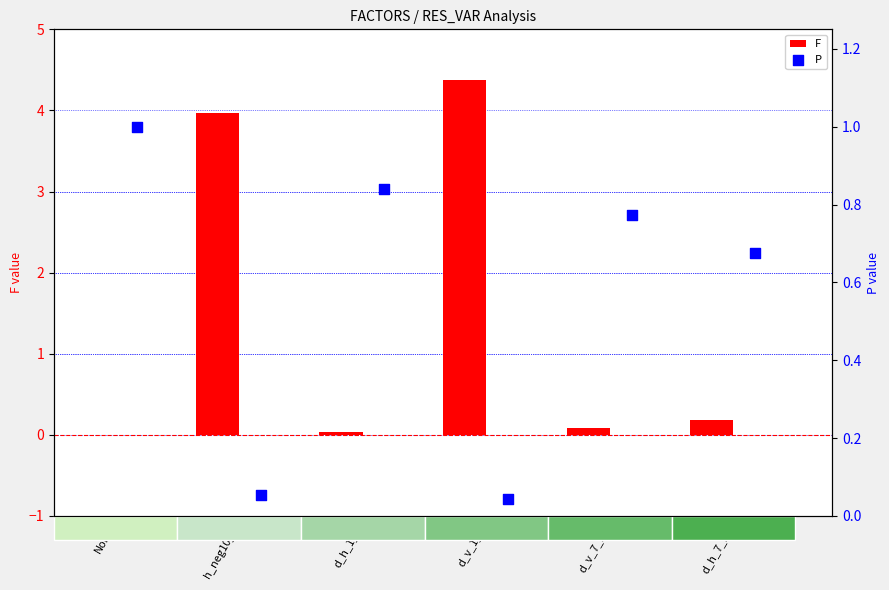

Which series reaches the minimum Y coordinate?

F